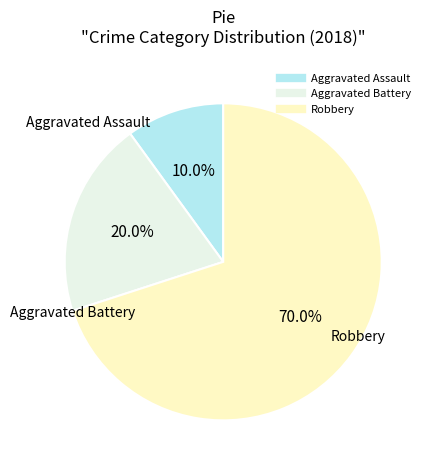

How many slices are in this pie chart?

3